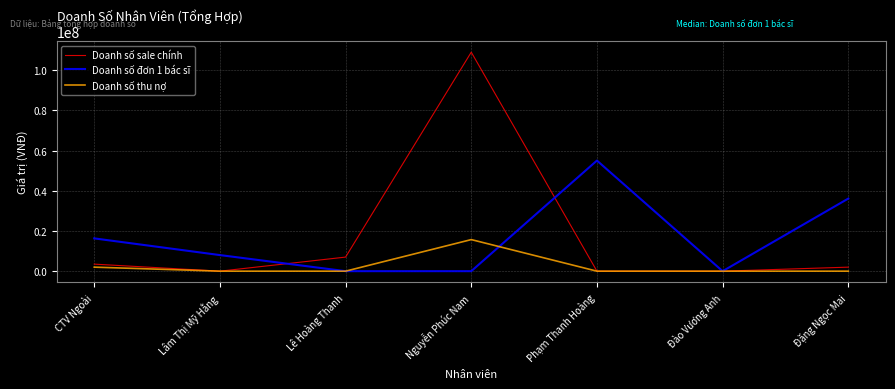

At which label is Doanh số sale chính closest to 54450000?

Lê Hoàng Thanh